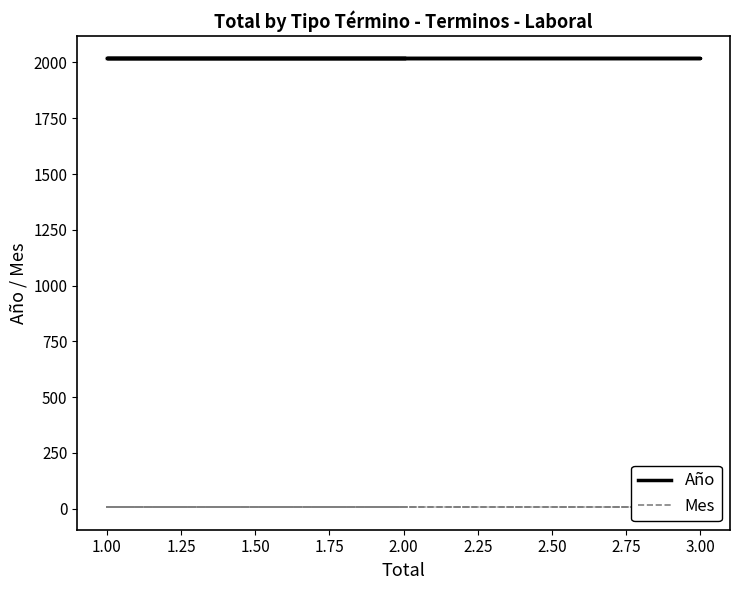

Which series changed the most between 1.00 and 1.25?

Año